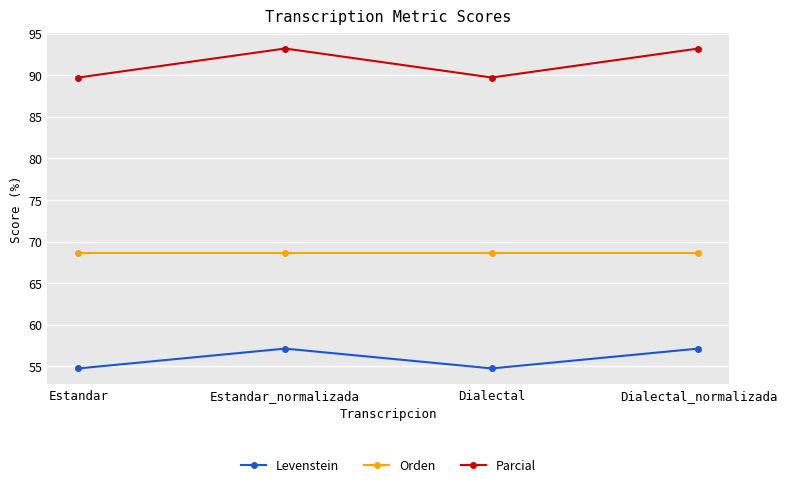

At which category does Levenstein reach its first local valley?

Dialectal